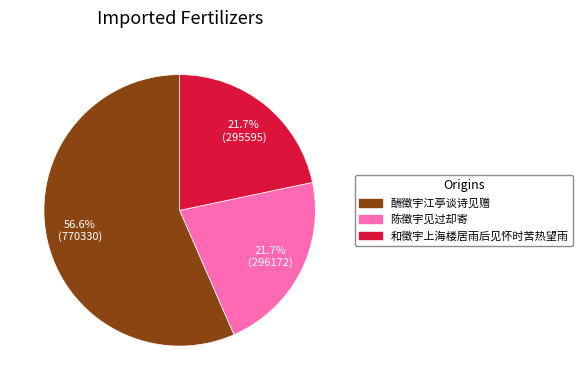

Count the number of slices in the pie.

3